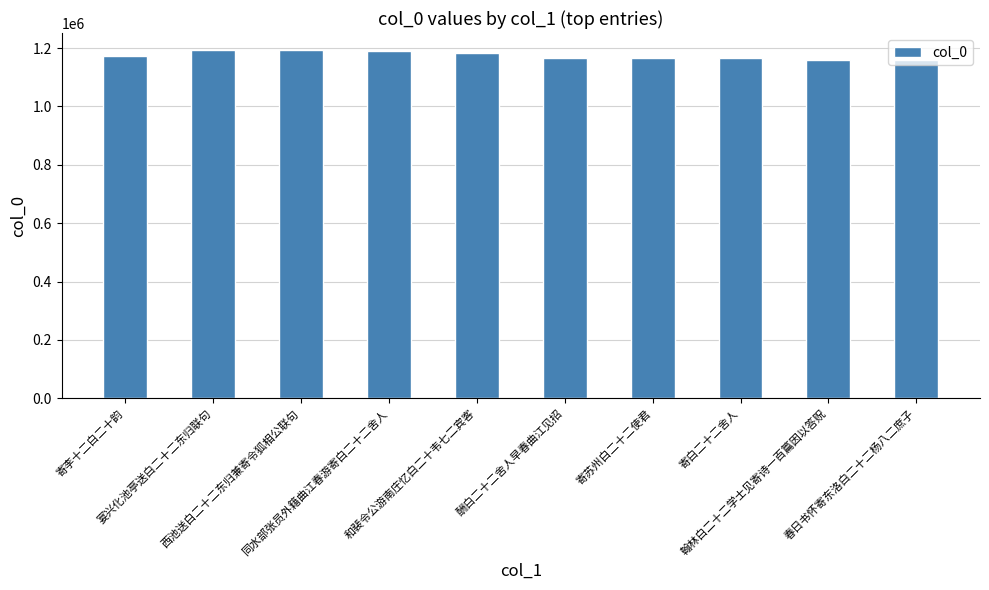

What is the average value?

1175169